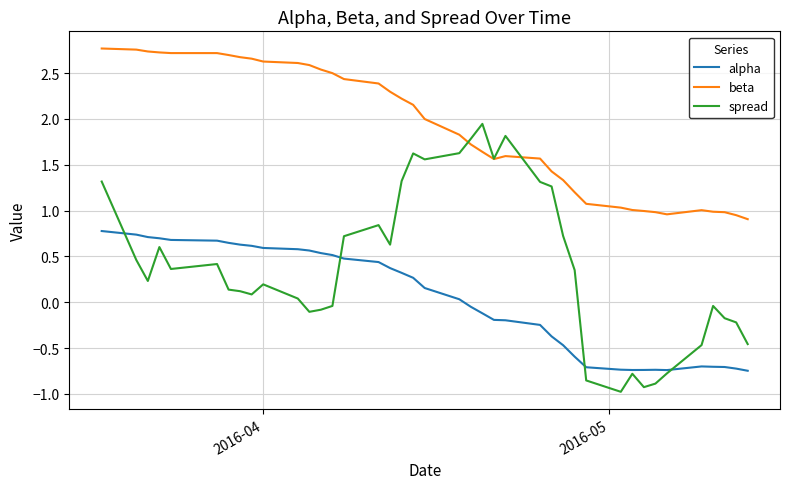

What is the minimum value shown in the chart?

-1.0